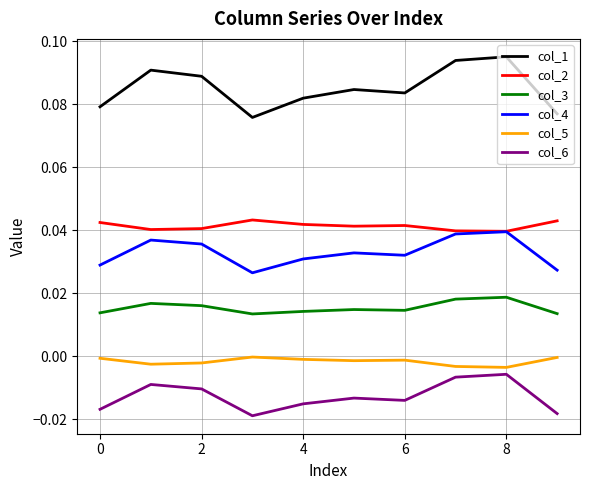

Which series has the largest total across all categories?

col_1